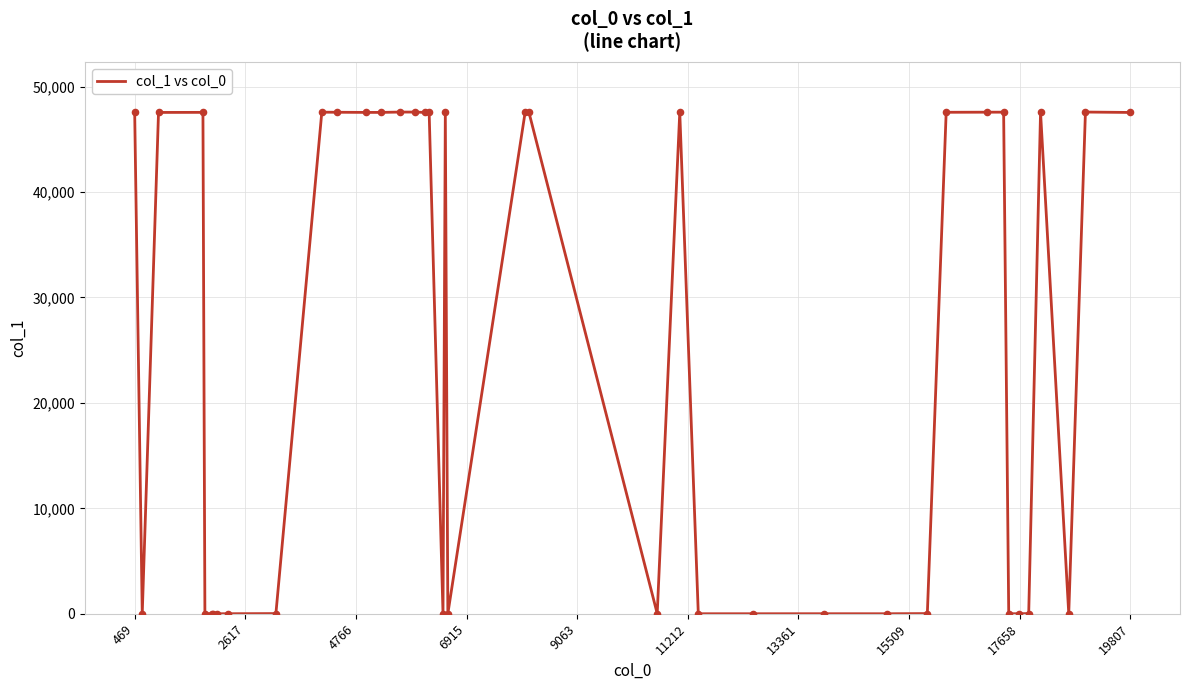

What is the difference between the maximum and minimum values?

47582